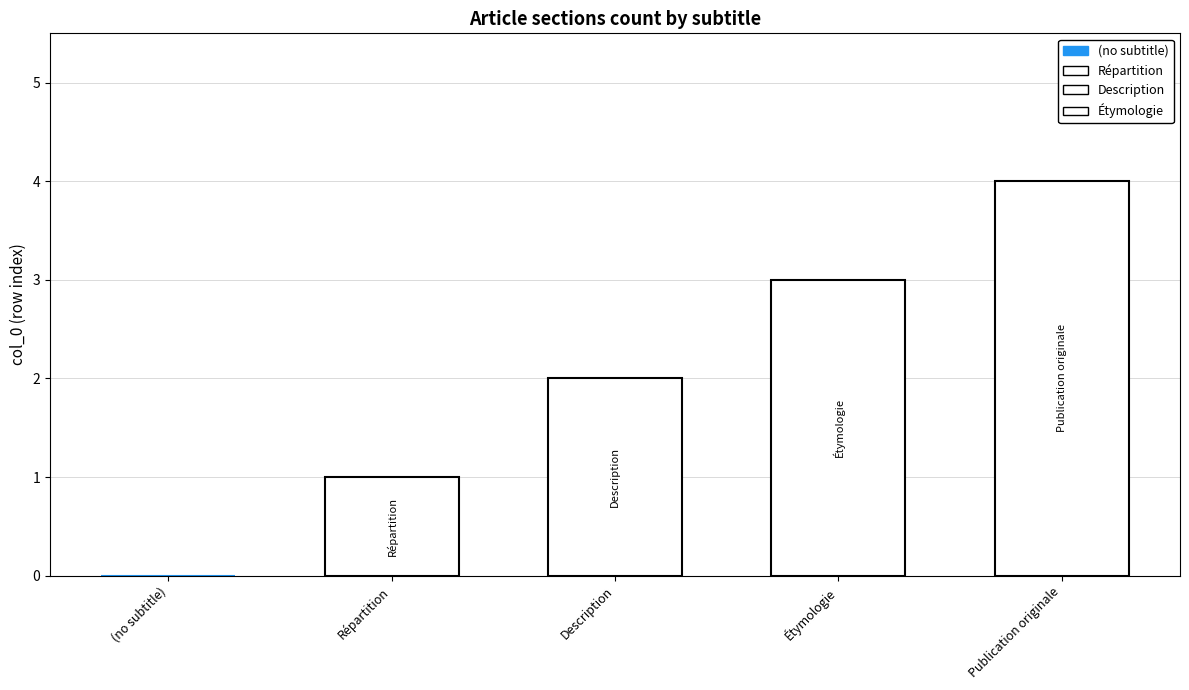

What is the change in value from (no subtitle) to Publication originale?

+4